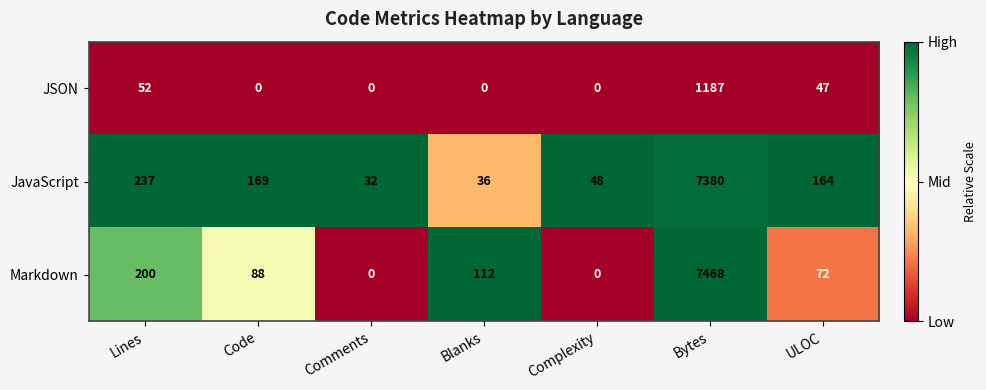

What is the difference between the highest and lowest values at ULOC?

117